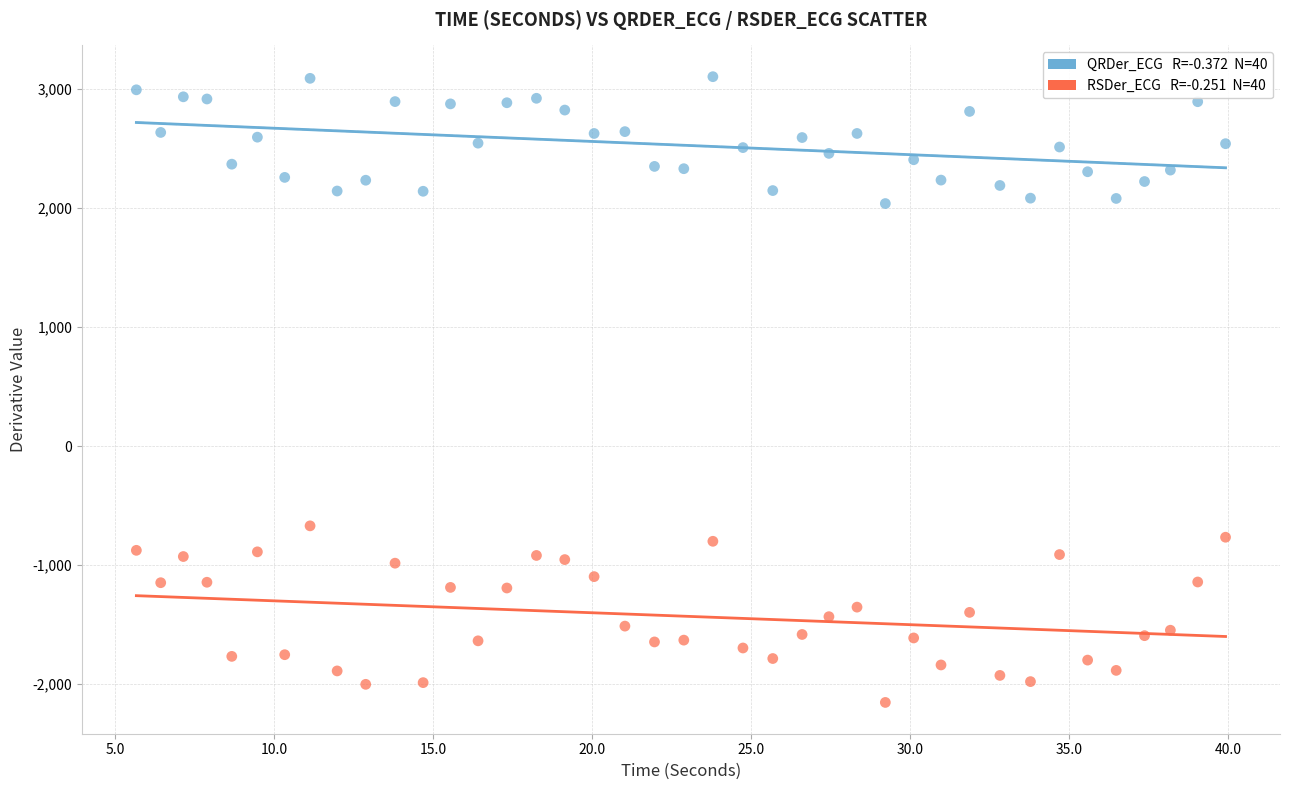

Across all data points, what is the range of X values (max minus min)?

34.2